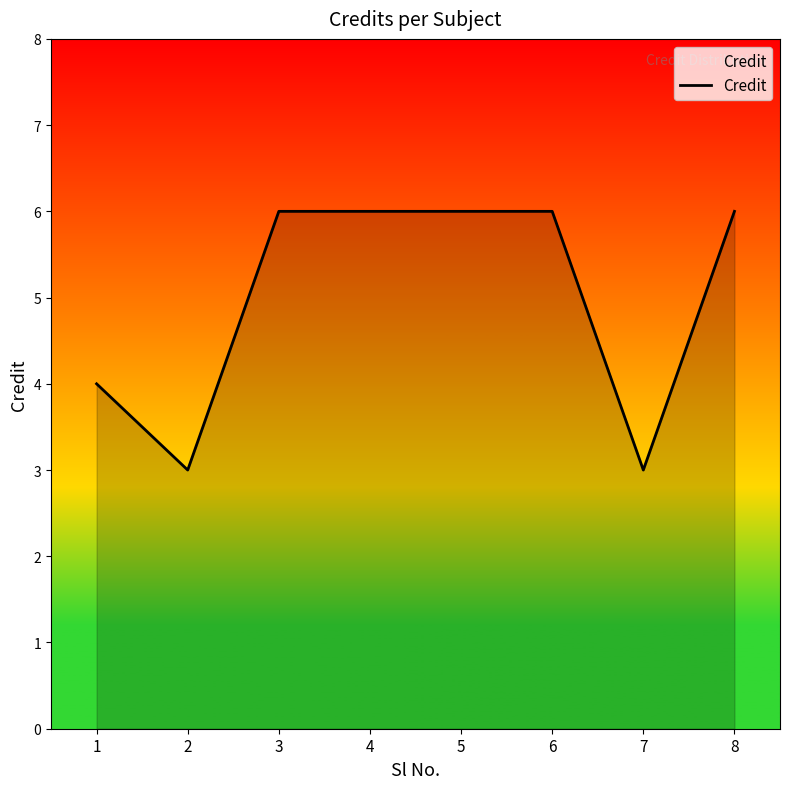

At which category does the data reach its first local valley?

2